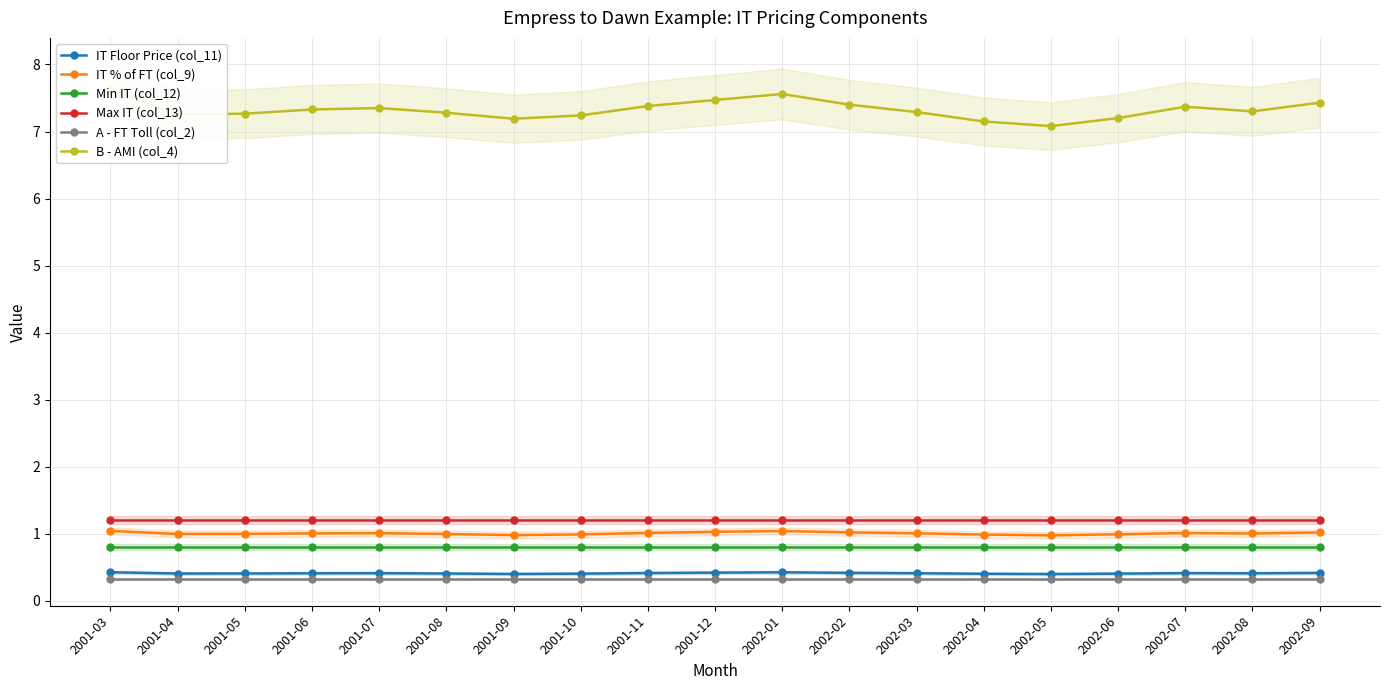

True or false: Min IT (col_12) has more than 2 points higher than both neighbors.

False